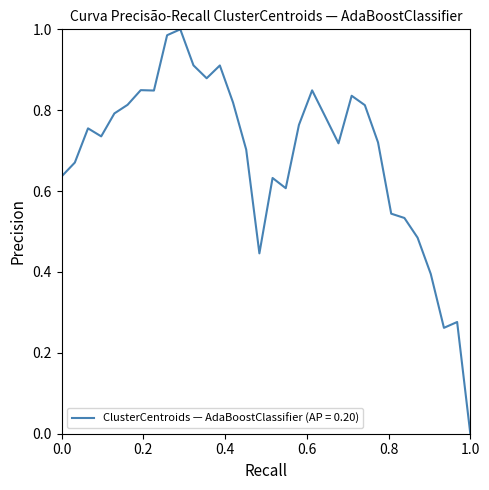

Is this an area chart (filled region under the line)?

No